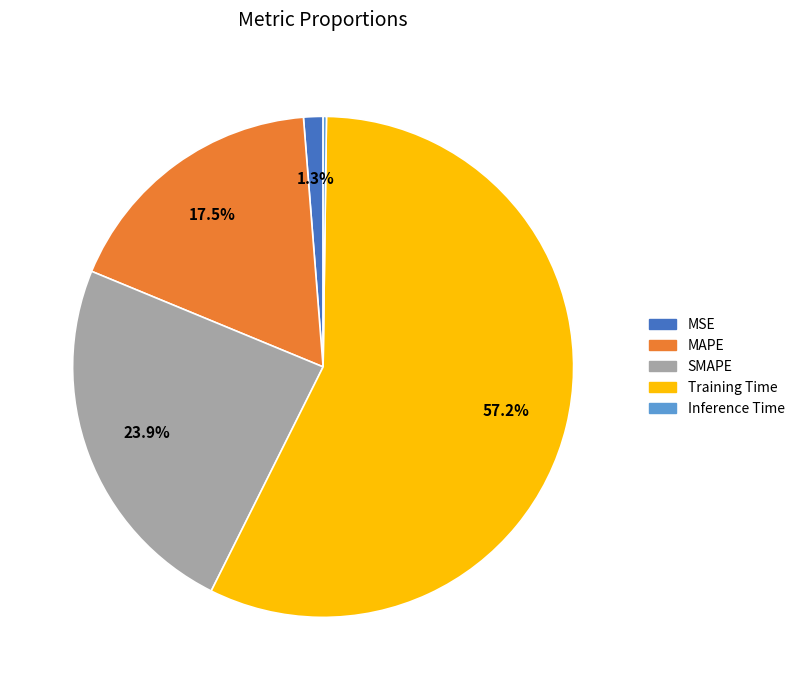

Which category has the biggest portion of the pie?

Training Time